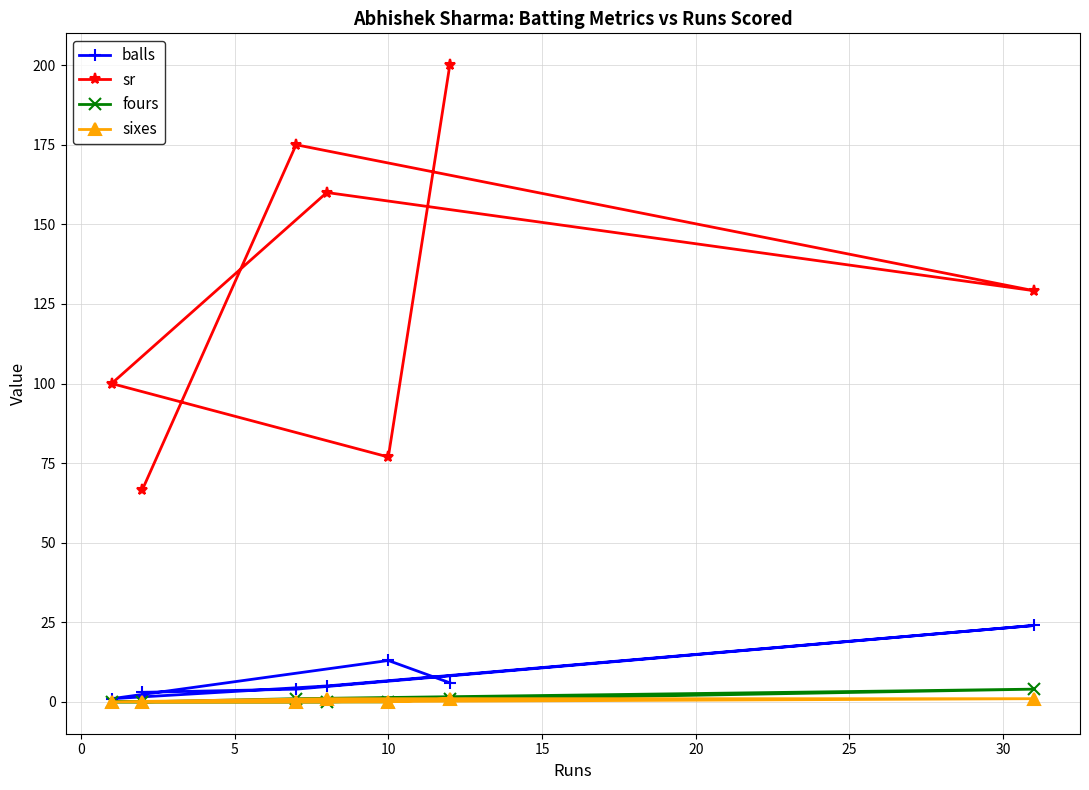

Which series has the largest total across all categories?

sr